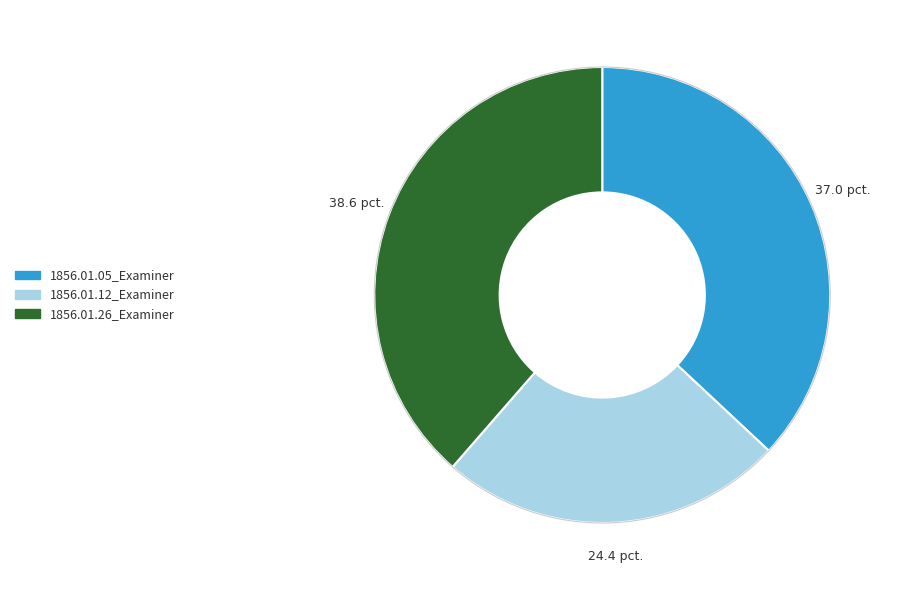

Which category has the biggest portion of the pie?

1856.01.26_Examiner